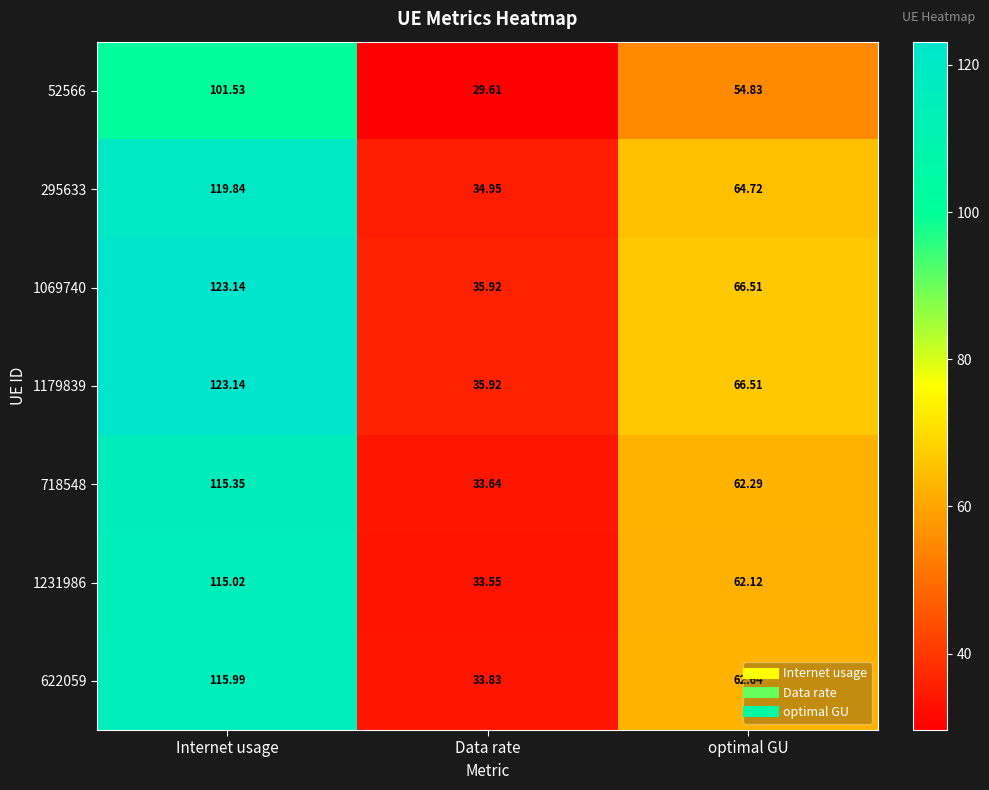

At how many categories does at least one series exceed 116?

1